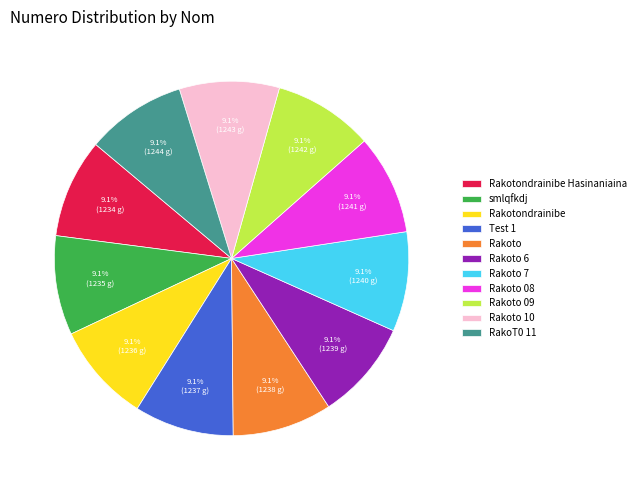

Is there a majority slice in this chart?

No